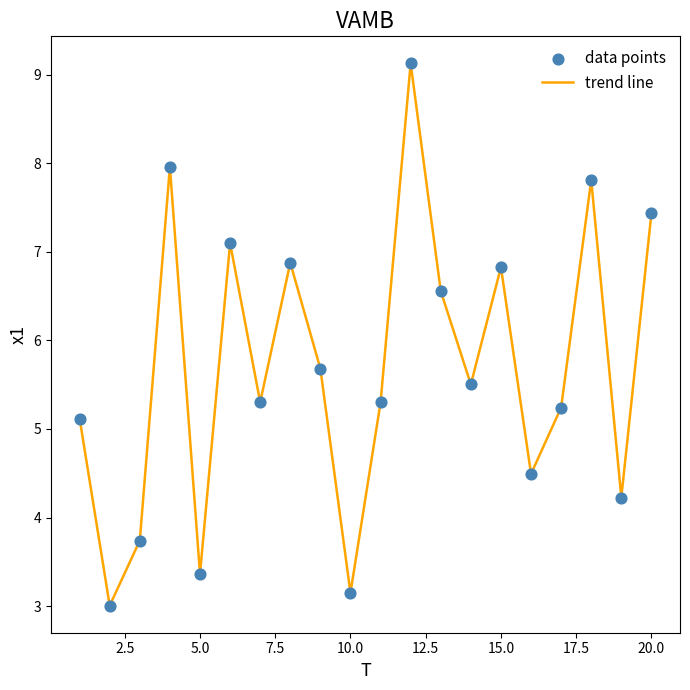

What is the difference between the maximum and minimum values?

6.1